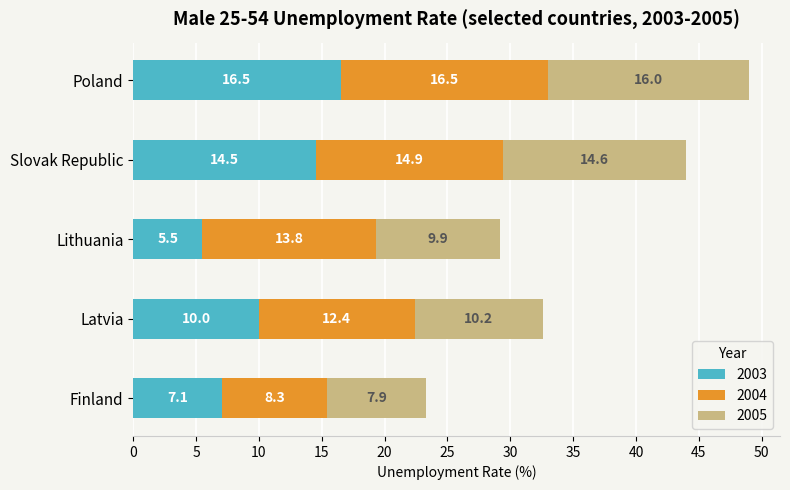

What is the difference between the 2003 values at Poland and Slovak Republic?

2.0